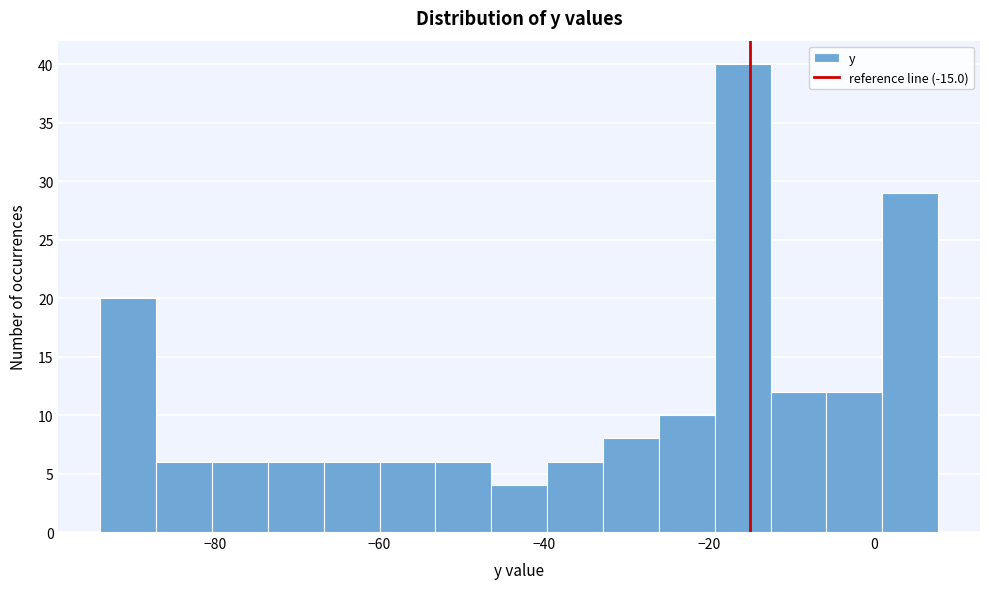

Around what value on the x-axis is the tallest bar? Give the approximate position of its centre, as read against the axis.

-16